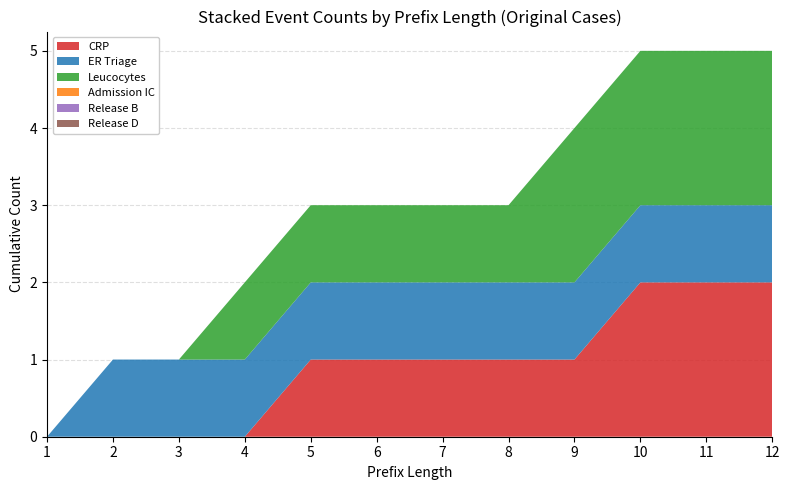

Reading left to right, list all the values displayed in this chart.

CRP: 1=0	2=0	3=0	4=0	5=1	6=1	7=1	8=1	9=1	10=2	11=2	12=2
ER Triage: 1=0	2=1	3=1	4=1	5=1	6=1	7=1	8=1	9=1	10=1	11=1	12=1
Leucocytes: 1=0	2=0	3=0	4=1	5=1	6=1	7=1	8=1	9=2	10=2	11=2	12=2
Admission IC: 1=0	2=0	3=0	4=0	5=0	6=0	7=0	8=0	9=0	10=0	11=0	12=0
Release B: 1=0	2=0	3=0	4=0	5=0	6=0	7=0	8=0	9=0	10=0	11=0	12=0
Release D: 1=0	2=0	3=0	4=0	5=0	6=0	7=0	8=0	9=0	10=0	11=0	12=0